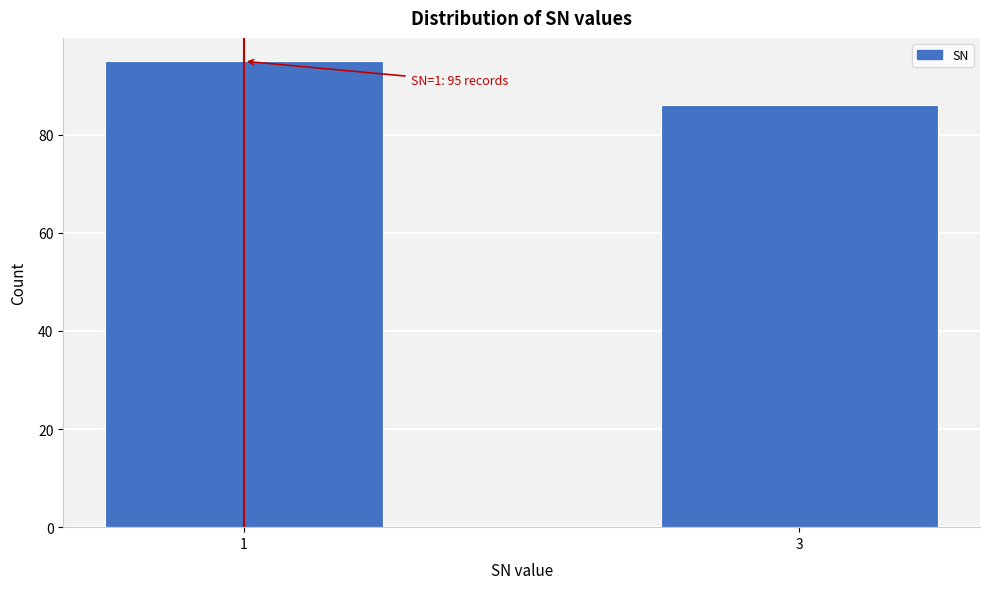

Reading left to right, extract all data points from this chart.

95	86